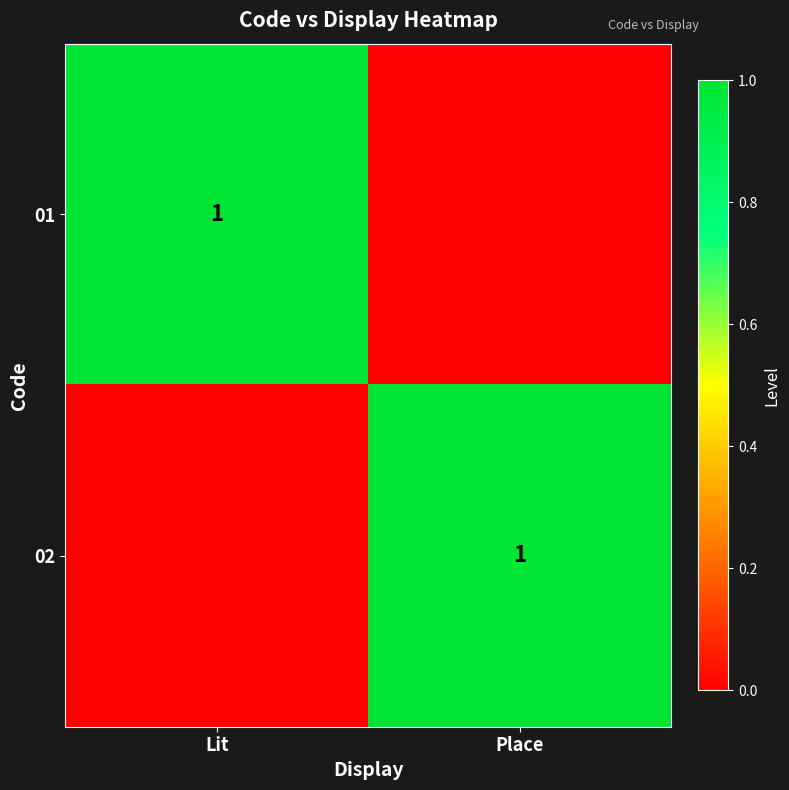

How many categories are shown in the chart?

2